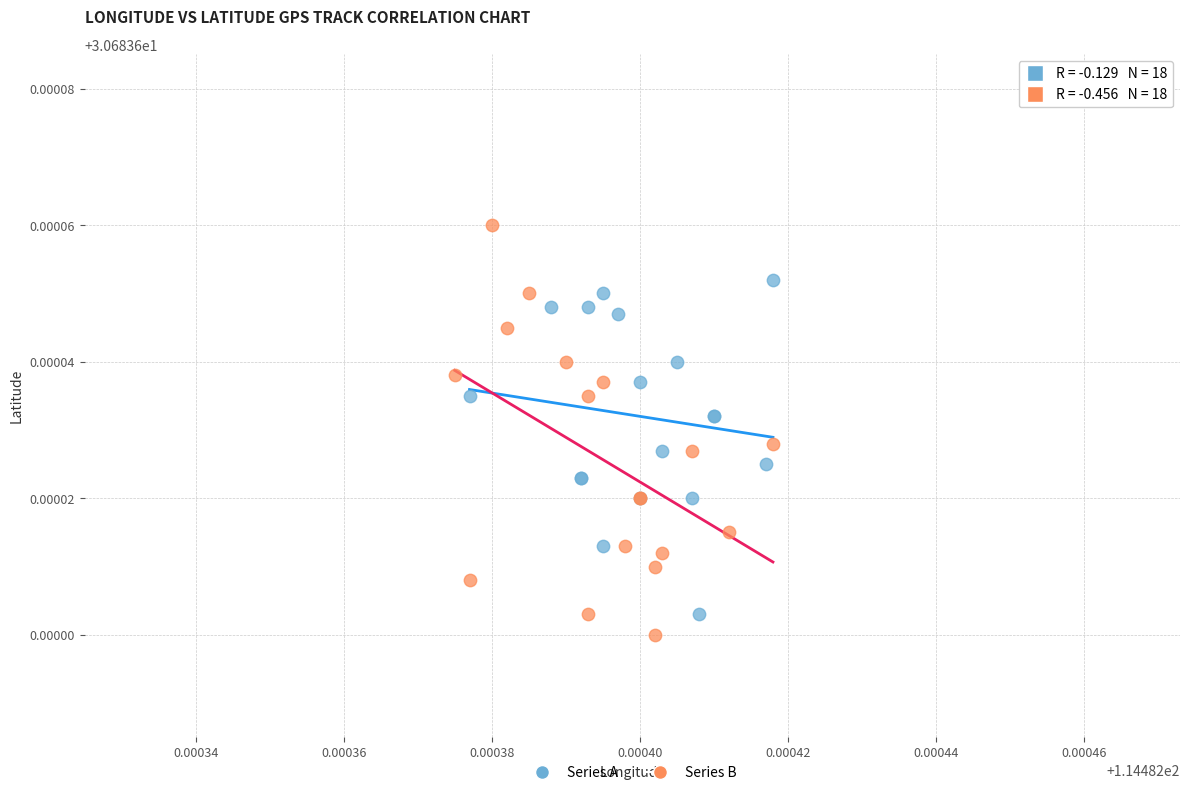

Which series reaches the maximum Y coordinate?

Series B